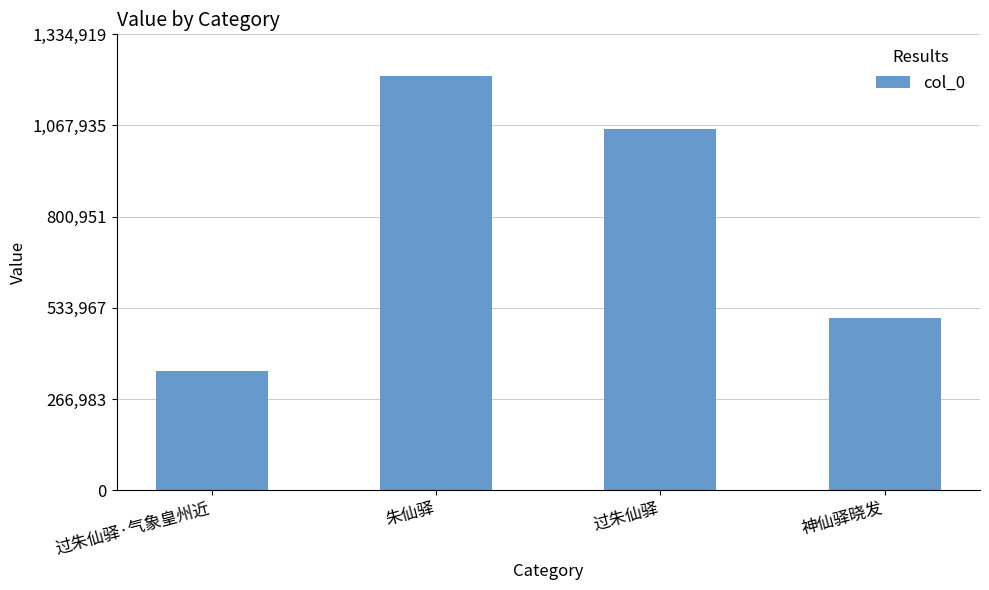

What is the value of the 3rd bar from the left?

1057050